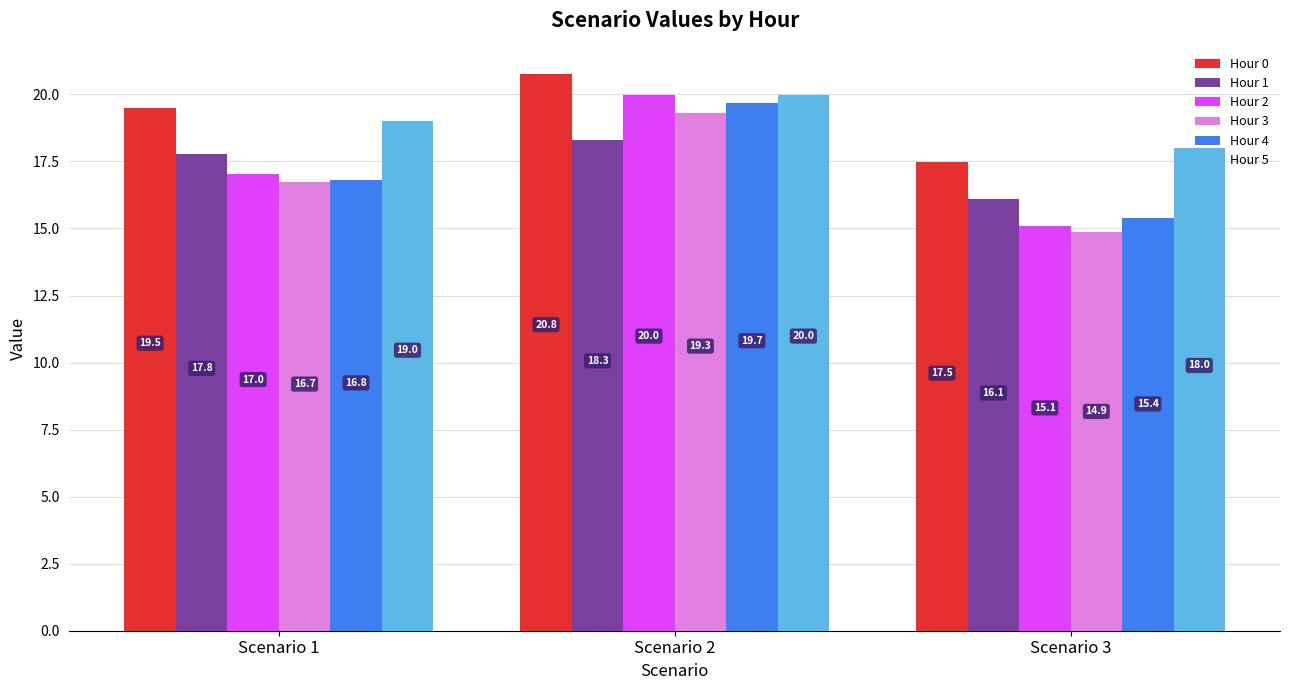

Does the chart contain stacked bars?

No